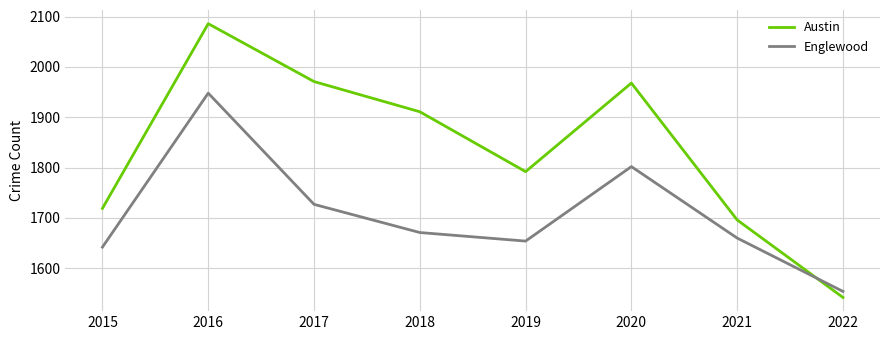

Rank the categories by Englewood value from lowest to highest.

2022, 2015, 2019, 2021, 2018, 2017, 2020, 2016